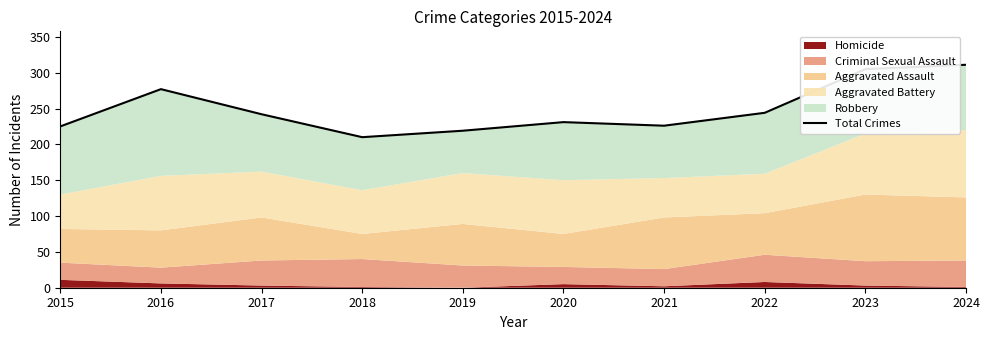

List the labels in order of value, largest first.

2024, 2023, 2016, 2022, 2017, 2020, 2021, 2015, 2019, 2018